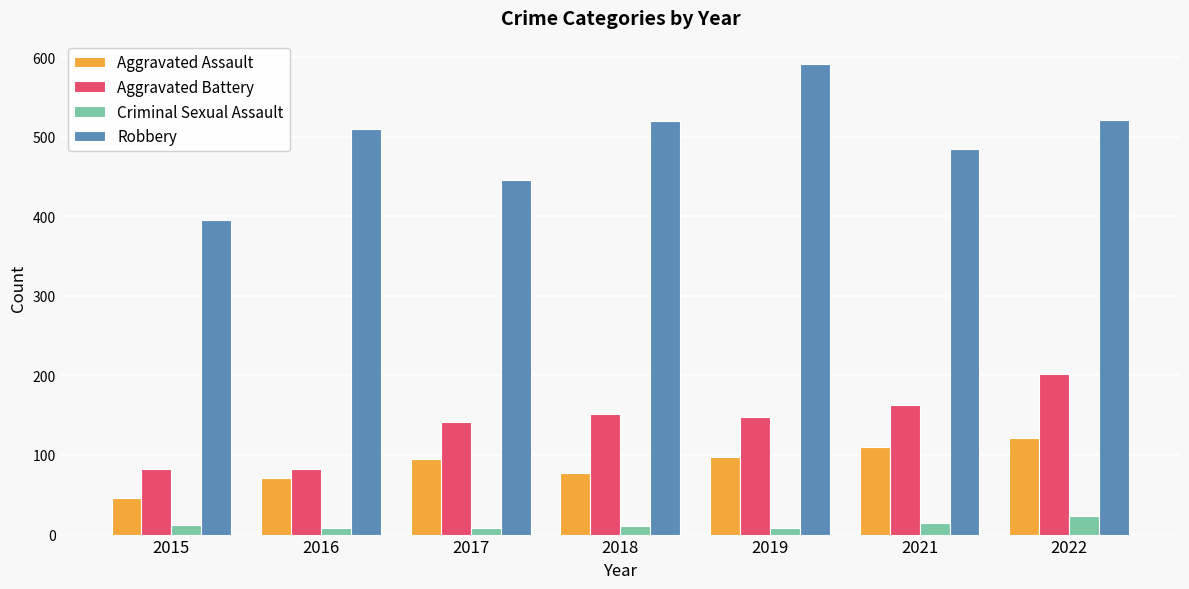

What is the difference between the second highest and second lowest values in the Aggravated Assault series?

39